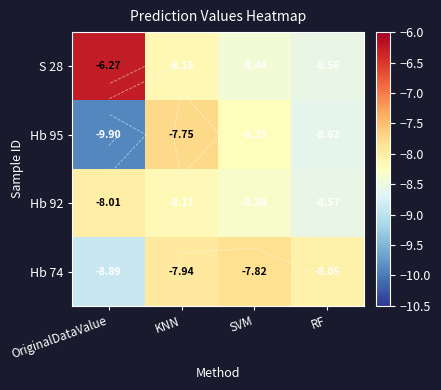

Which label corresponds to the smallest value in the chart?

OriginalDataValue